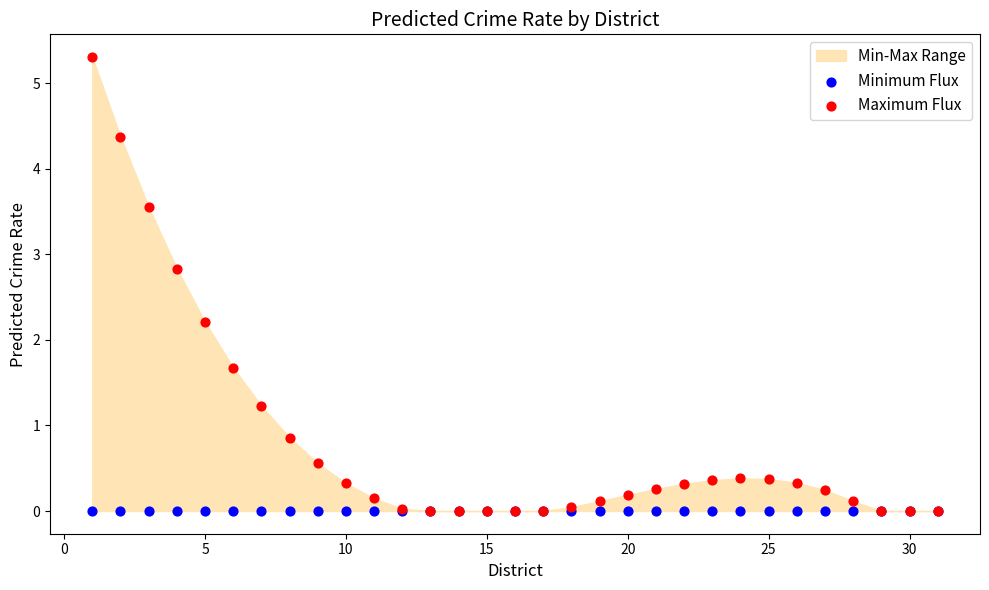

Across all series, what Y value is closest to 2?

2.2